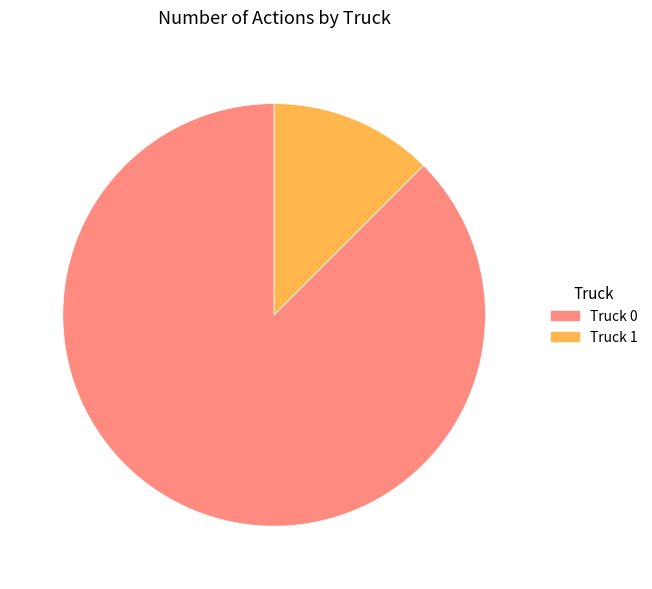

True or false: Truck 1 accounts for 21% of the total.

False